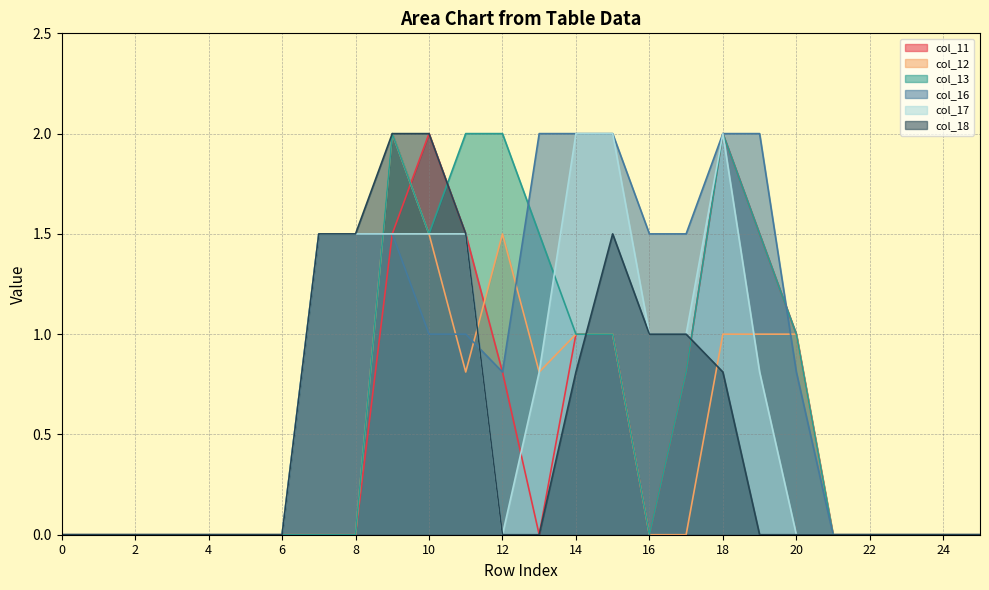

List the labels in order of col_18 value, smallest first.

0, 1, 2, 3, 4, 5, 6, 12, 13, 19, 20, 21, 22, 23, 24, 25, 14, 18, 16, 17, 7, 8, 11, 15, 9, 10